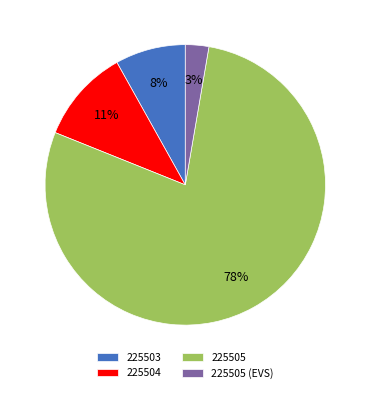

What is the majority slice?

225505